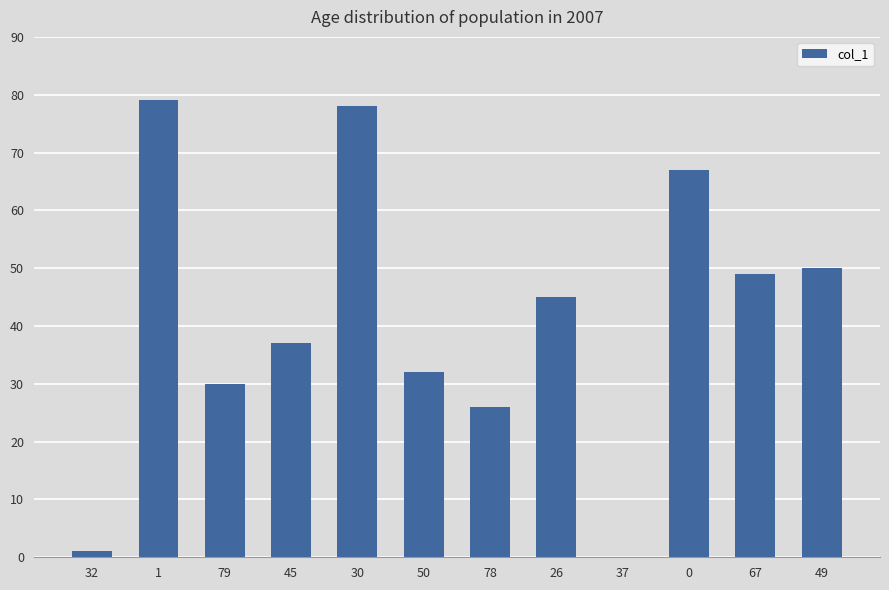

What is the change in value from 45 to 0?

+30